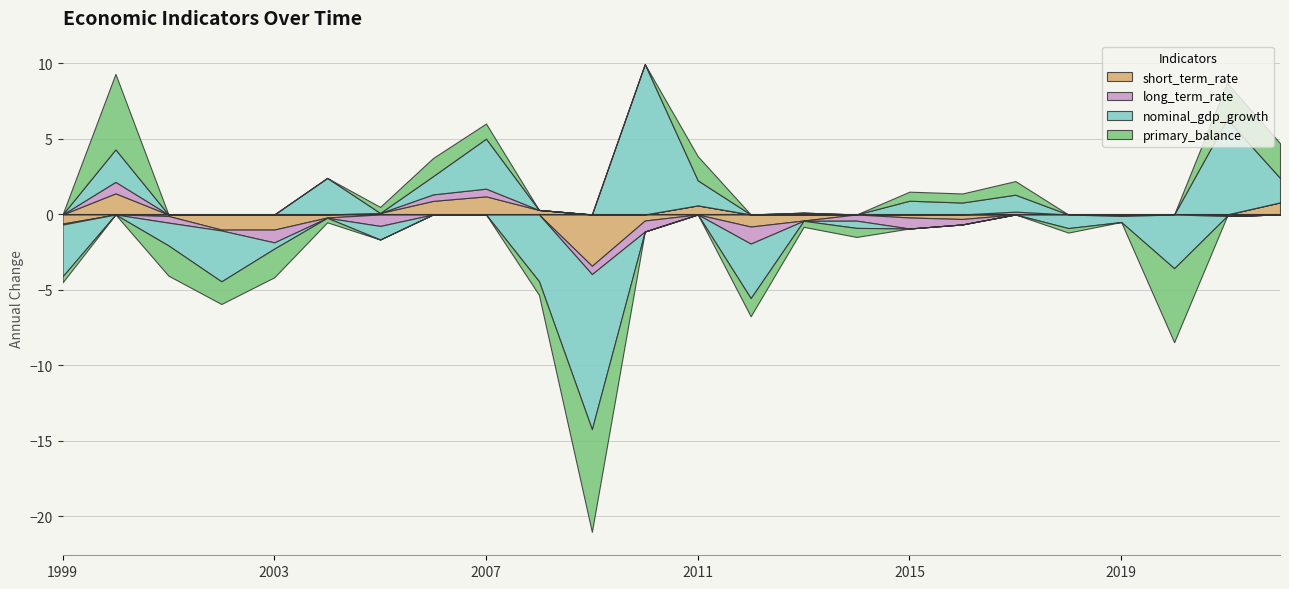

At which label does primary_balance reach its peak?

2000